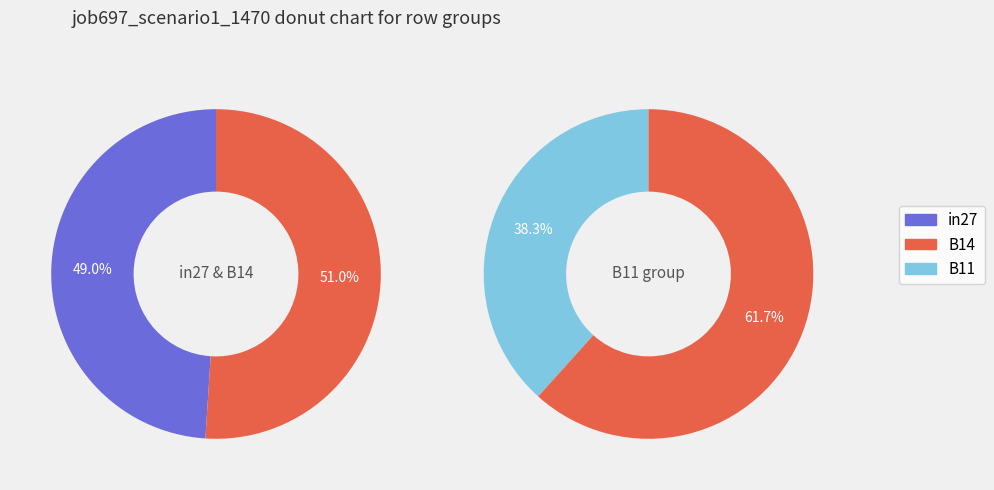

True or false: B11 accounts for 38% of the total.

True